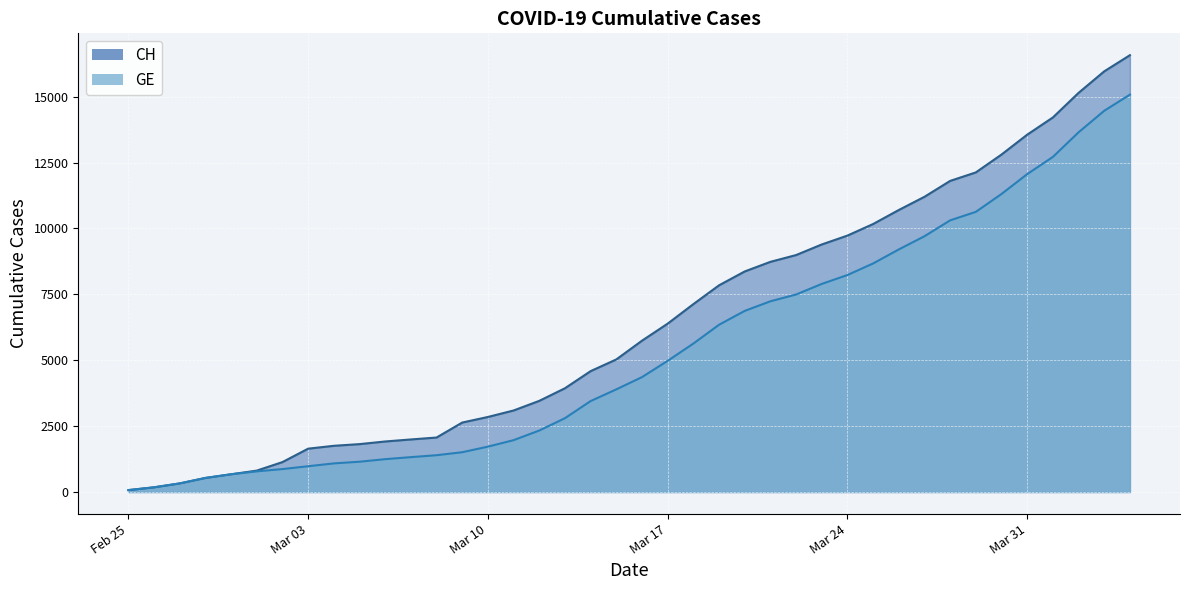

Is the value of GE at 2020-03-18 greater than the value of CH at 2020-04-03?

No